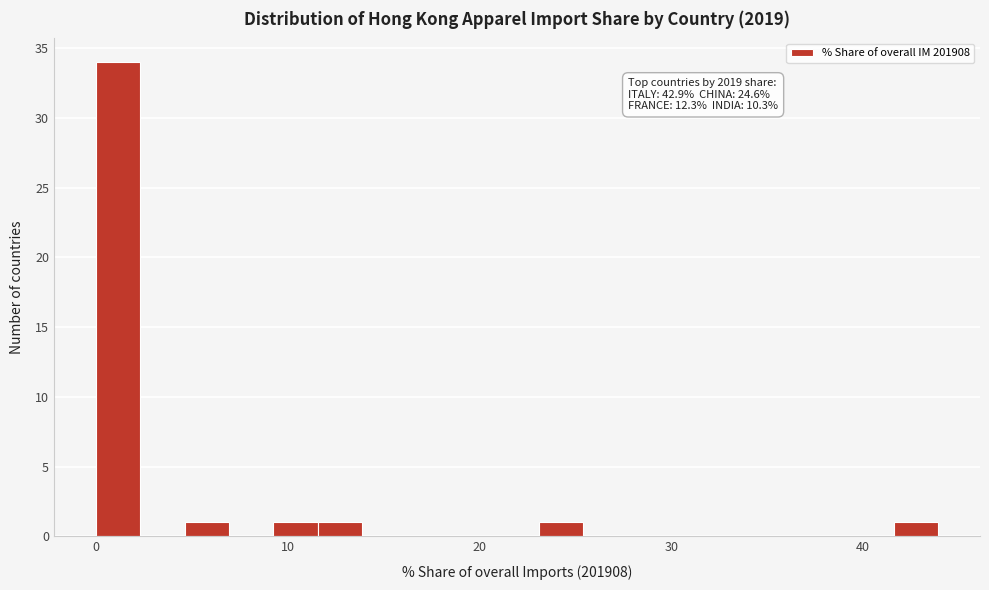

Around what value on the x-axis is the tallest bar? Give the approximate position of its centre, as read against the axis.

1